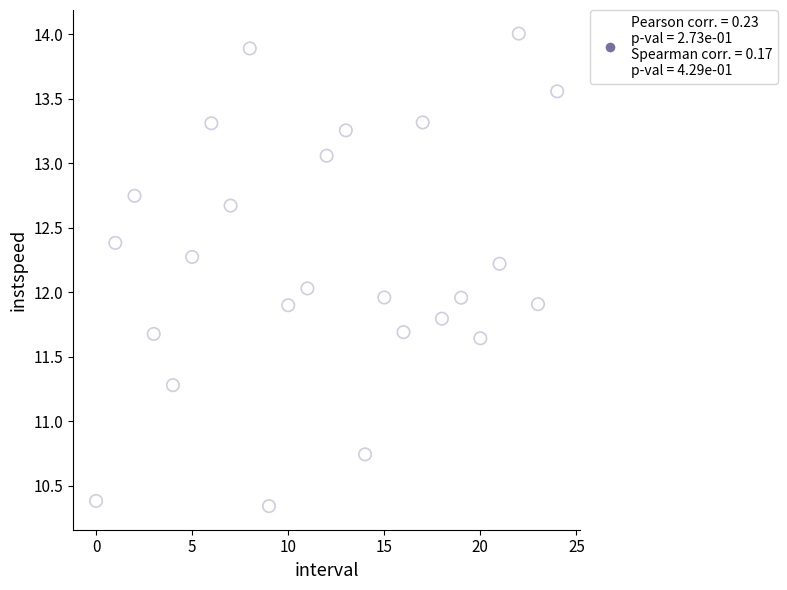

What is the range of Y values (max minus min)?

3.7